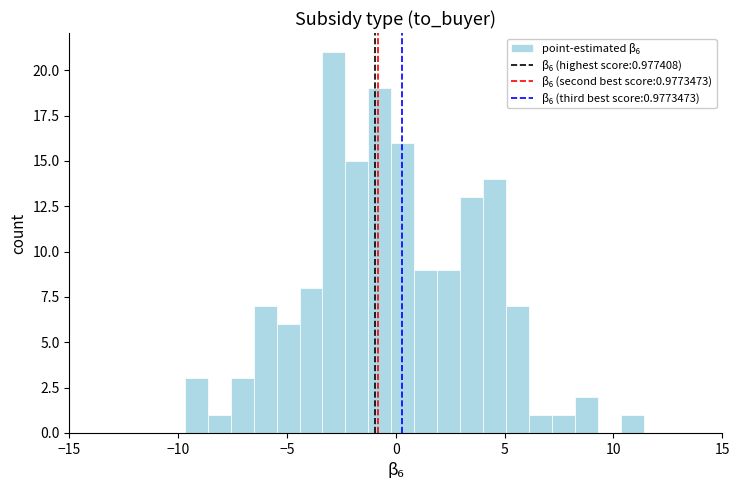

Around what value on the x-axis is the tallest bar? Give the approximate position of its centre, as read against the axis.

-3.0